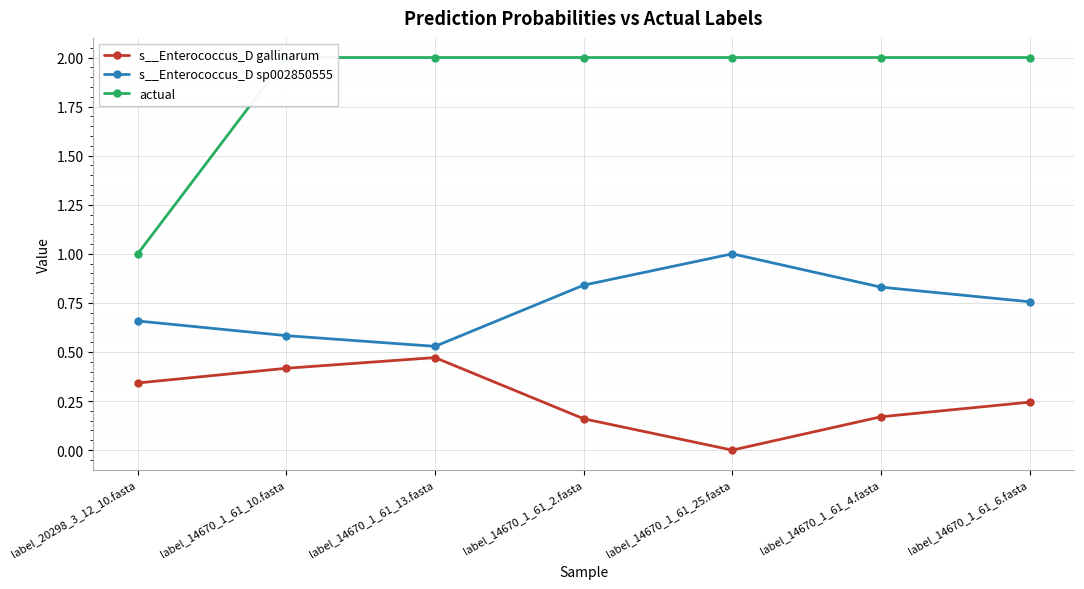

What is the label of the 5th point from the right?

label_14670_1_61_13.fasta